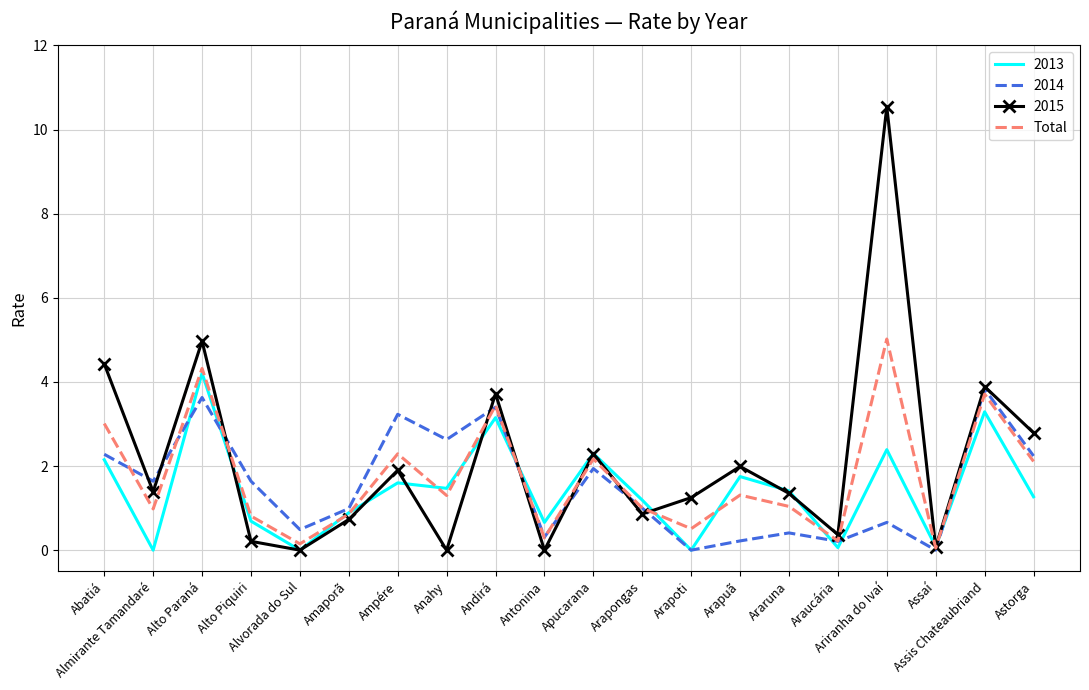

Which series has the largest range (max minus min)?

2015